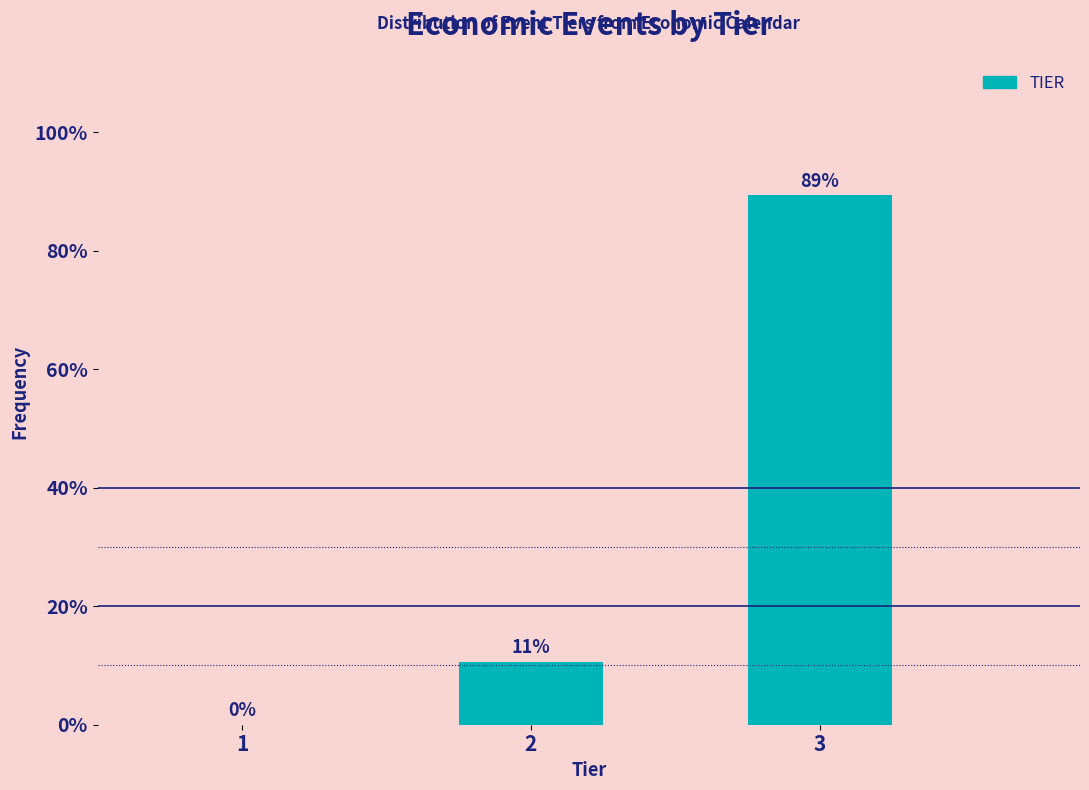

The value at 1 is 0.0. True or false?

True